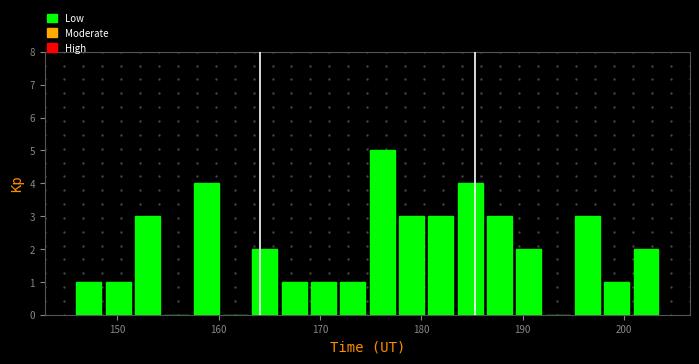

Around what value on the x-axis is the tallest bar? Give the approximate position of its centre, as read against the axis.

176